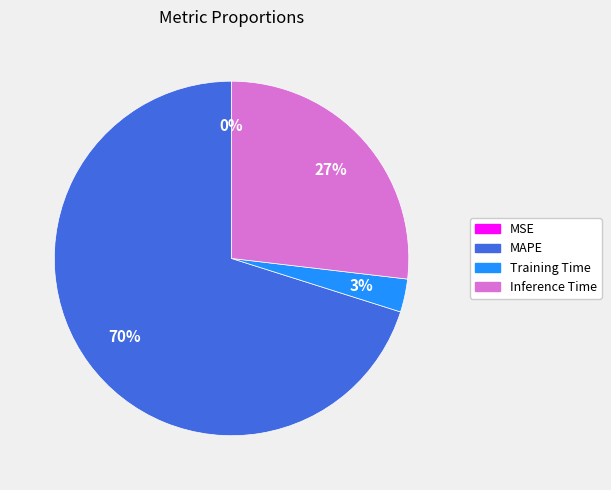

Is MAPE the majority of the pie?

Yes